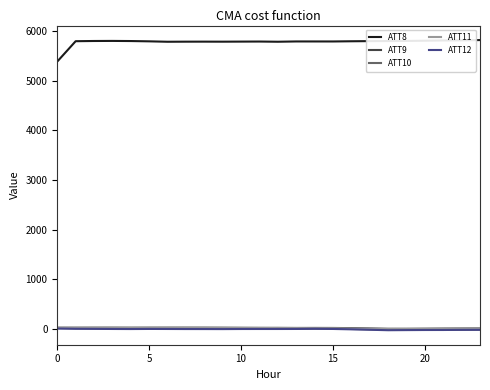

Which series has the largest total across all categories?

ATT8